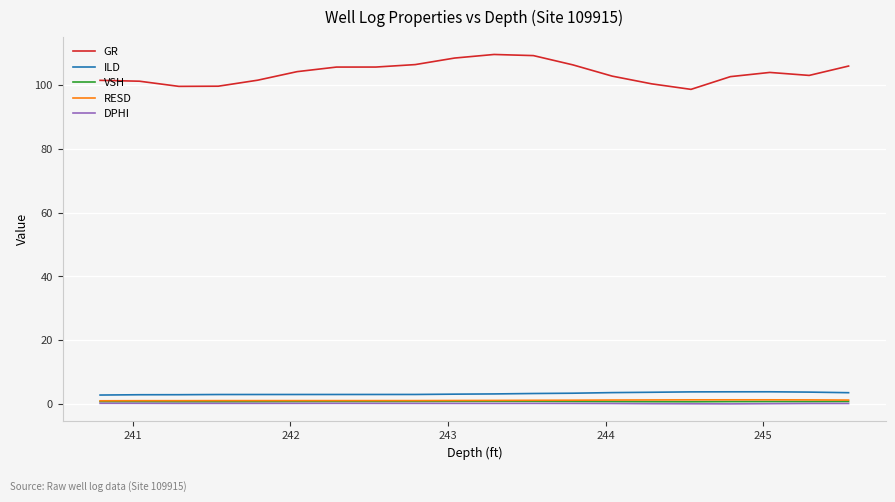

Which series has the largest total across all categories?

GR